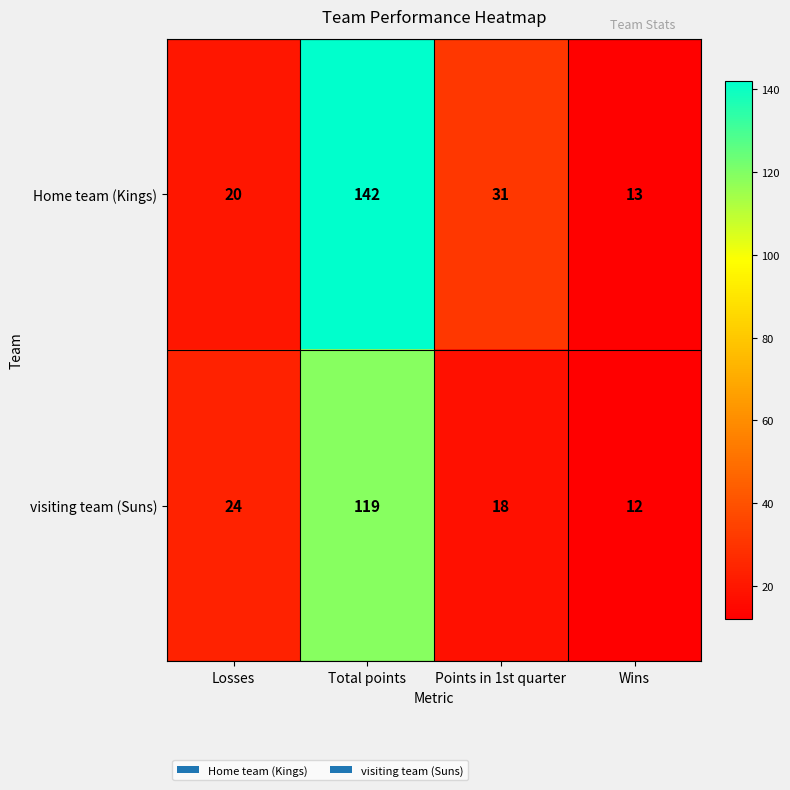

Which series changed the most between Losses and Wins?

visiting team (Suns)